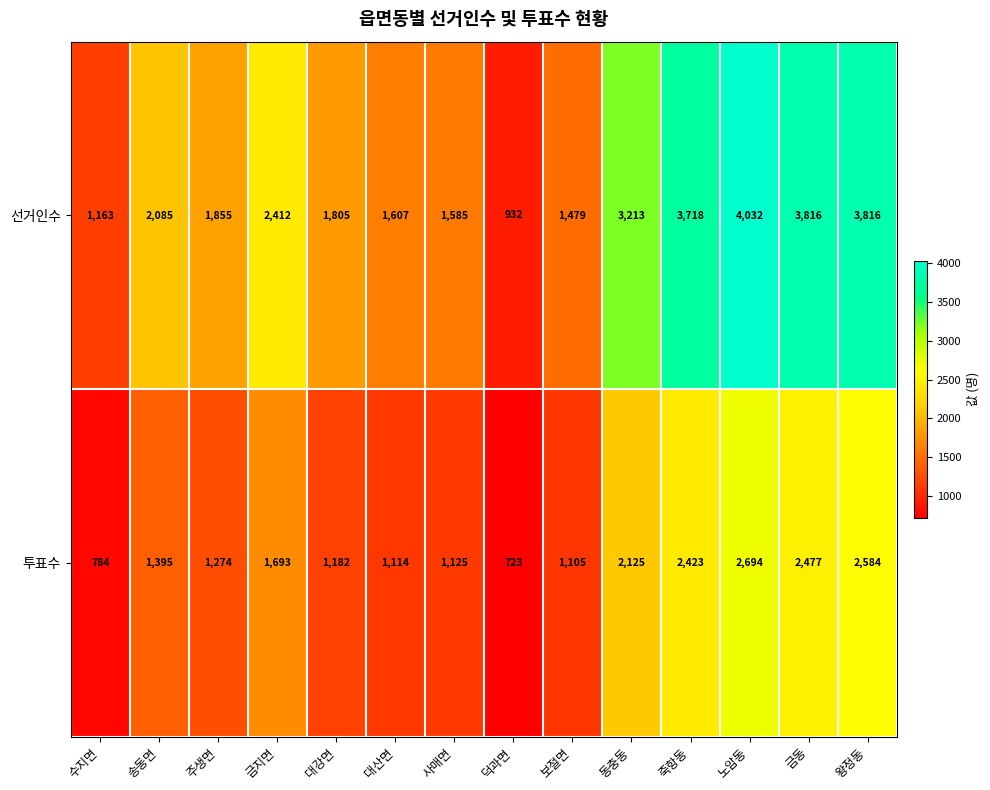

Reading right to left, what are all the values shown in this chart?

선거인수: 3816	3816	4032	3718	3213	1479	932	1585	1607	1805	2412	1855	2085	1163
투표수: 2584	2477	2694	2423	2125	1105	723	1125	1114	1182	1693	1274	1395	784